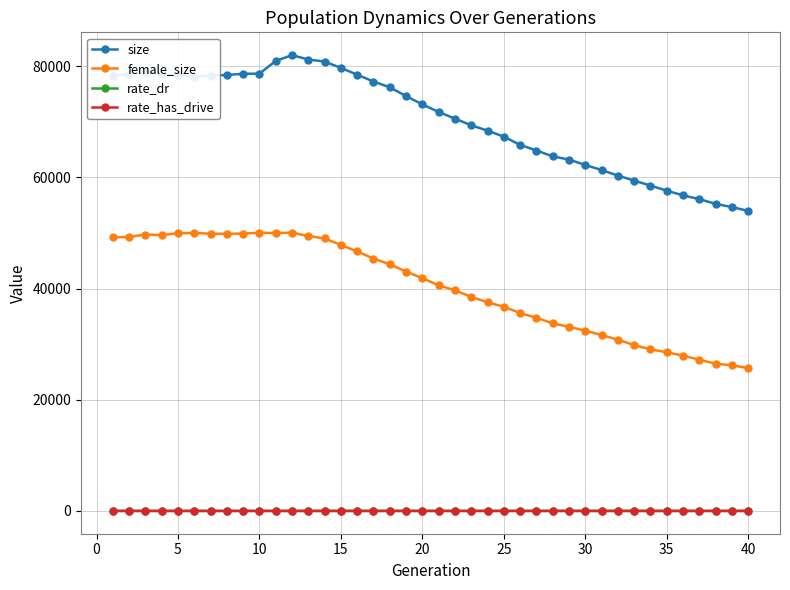

True or false: female_size has more than 0 points higher than both neighbors.

True